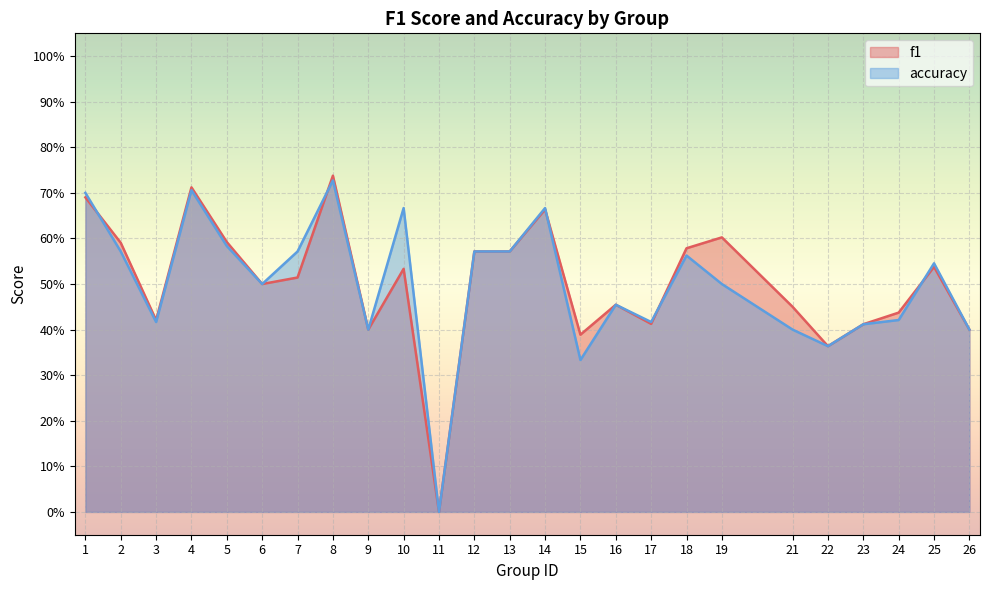

In accuracy, how many points are lower than both neighbors (excluding endpoints)?

7